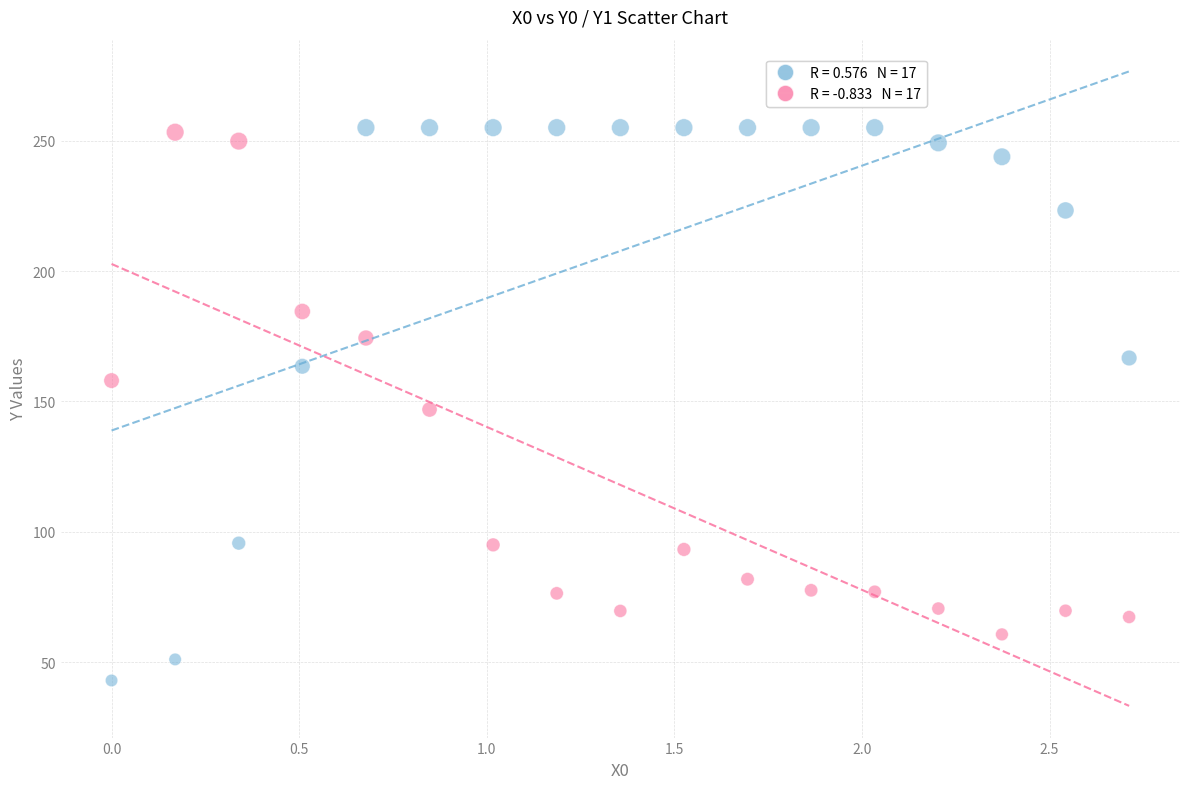

Across all data points, what is the range of X values (max minus min)?

2.7